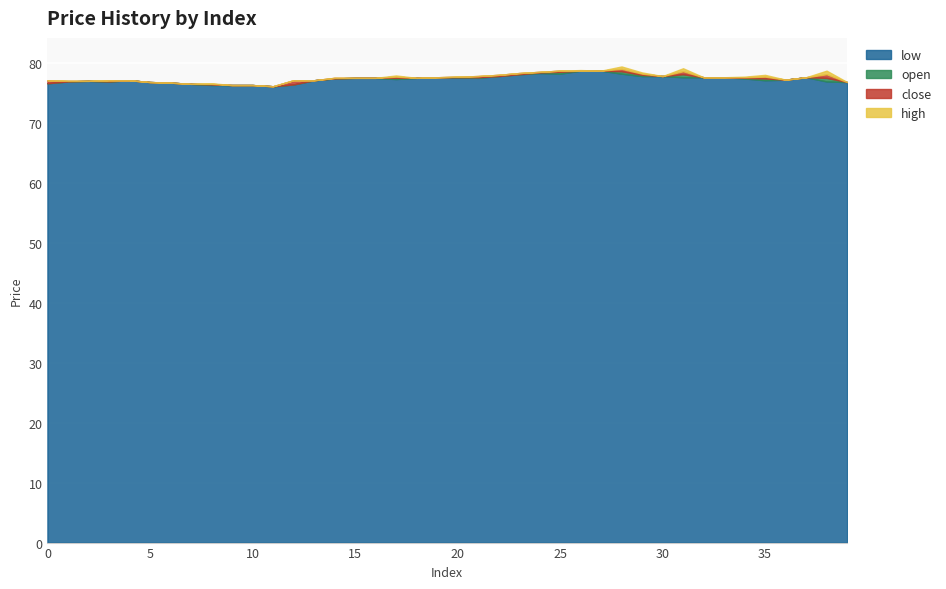

How many values in the low series are below 77?

13